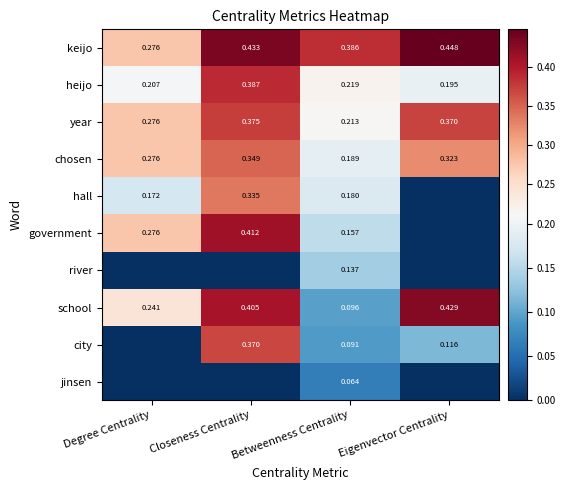

Count the heijo values in the range 0 to 1.

4